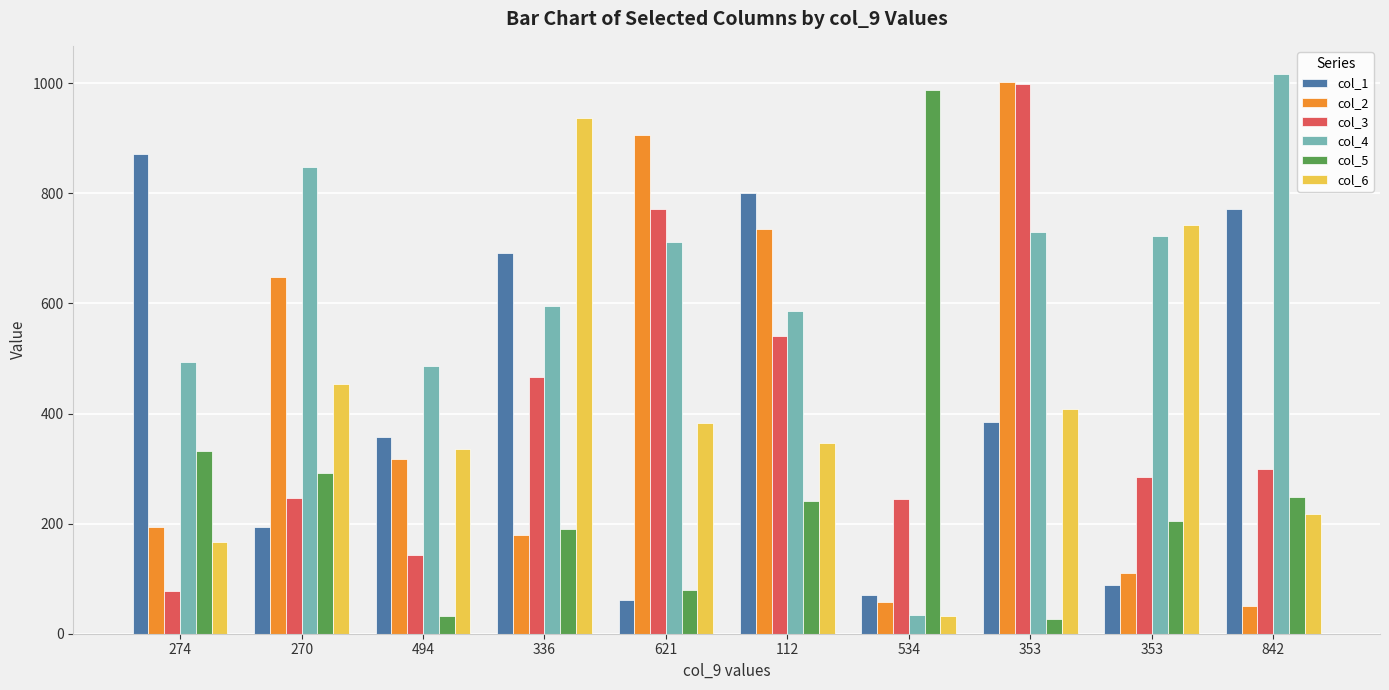

Which series changed the most between 274 and 842?

col_4